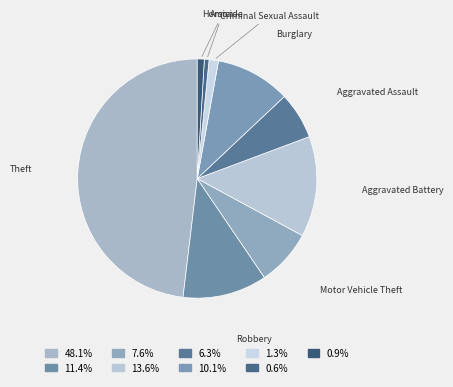

Is the sum of Aggravated Assault and Arson greater than half?

No